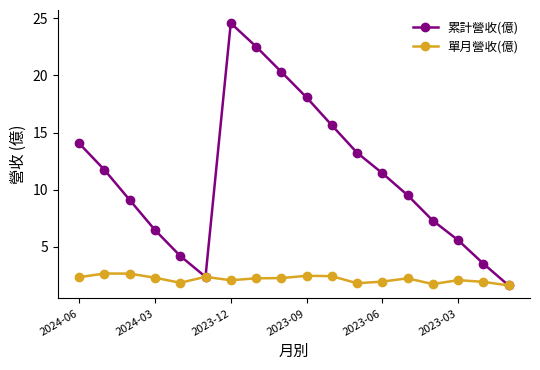

Which series has the largest range (max minus min)?

累計營收(億)